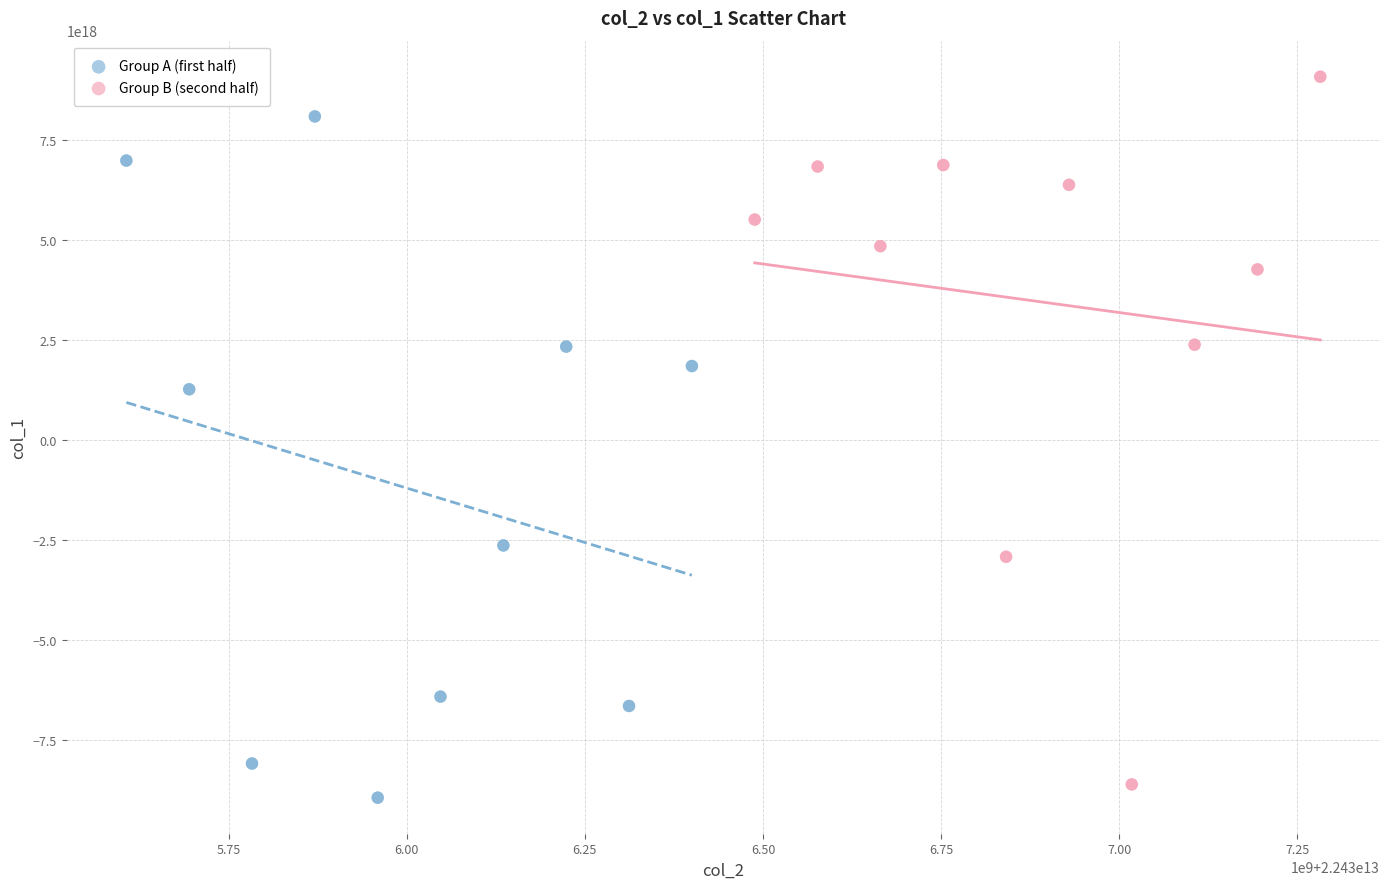

Which series contains the lowest Y value?

Group A (first half)